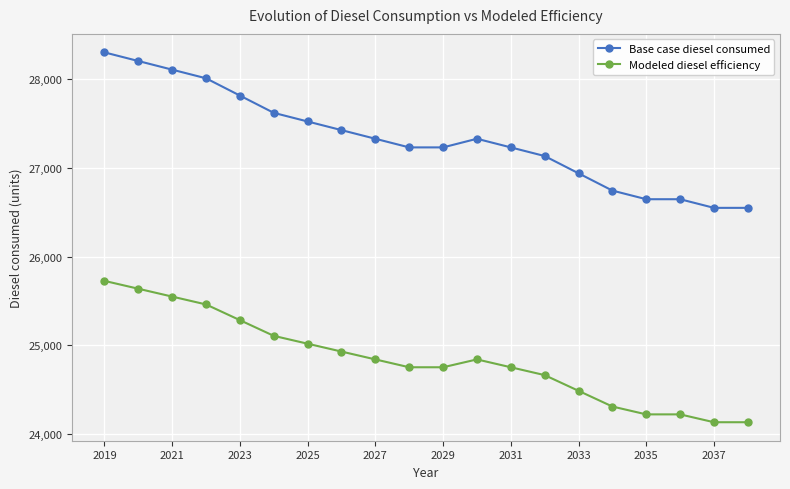

Which series has the largest range (max minus min)?

Base case diesel consumed